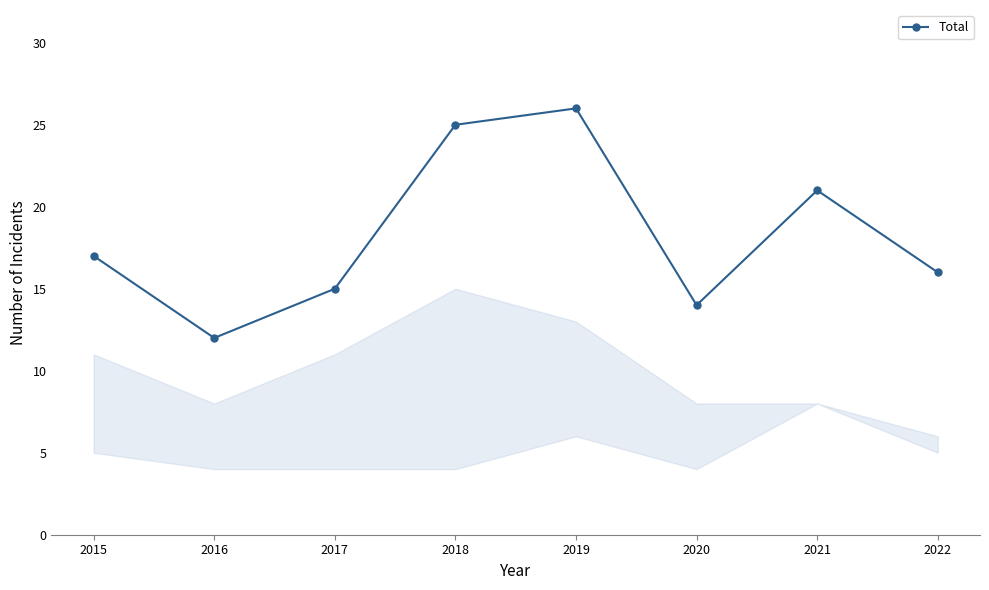

The value at 2017 is 15. True or false?

True